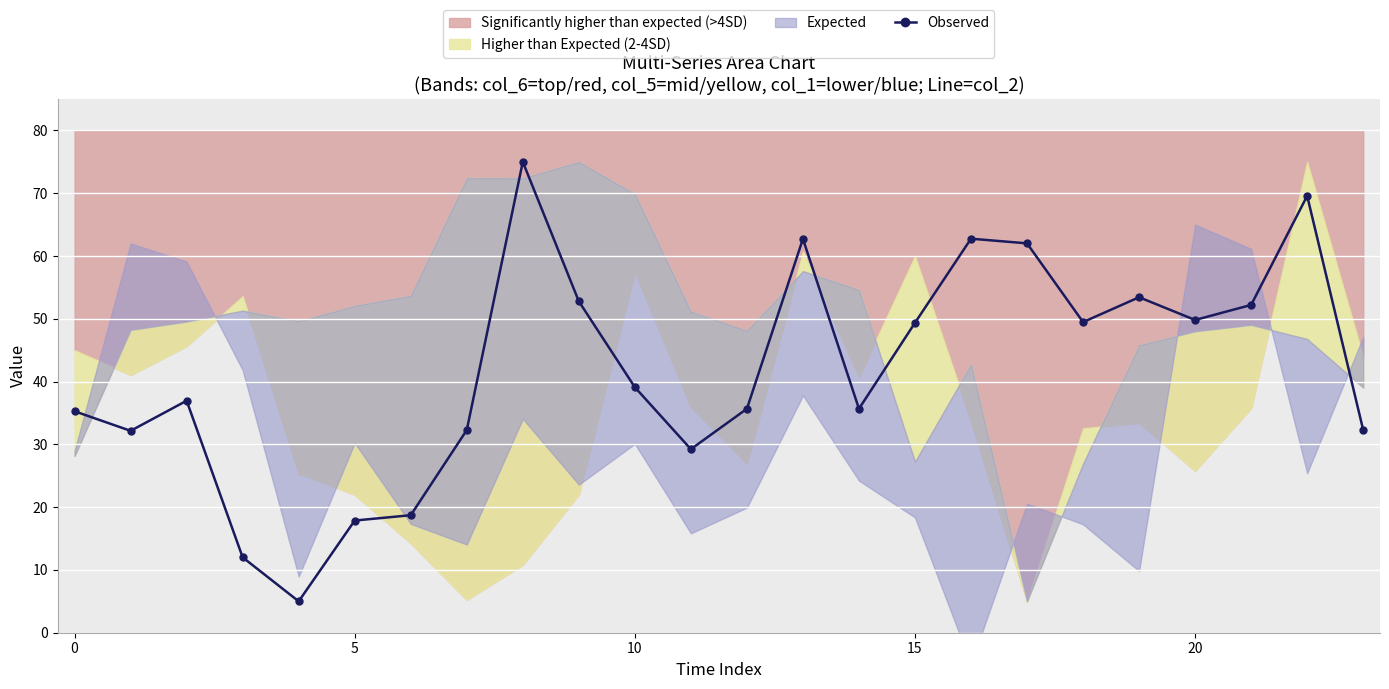

What is the label of the 14th point from the right?

10